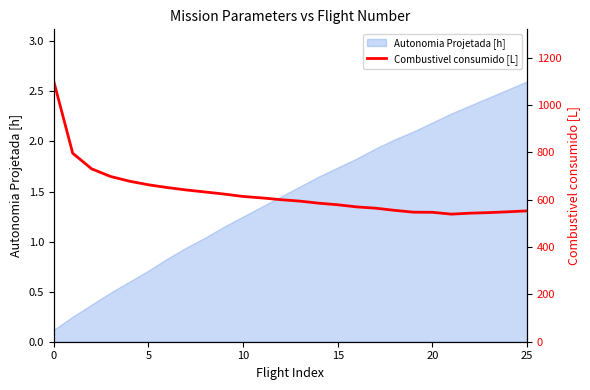

True or false: the data has more than 1 interior local peaks.

False